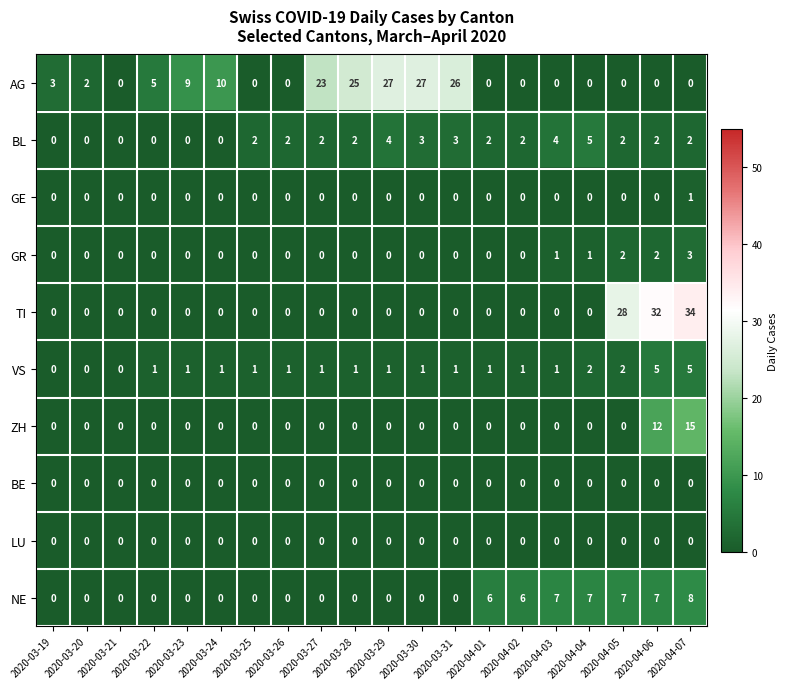

At which category is the sum across all series the highest?

2020-04-07